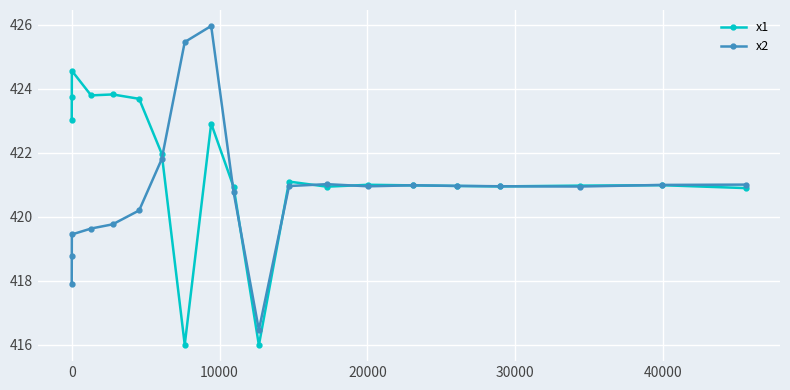

What is the minimum value for x1?

416.0